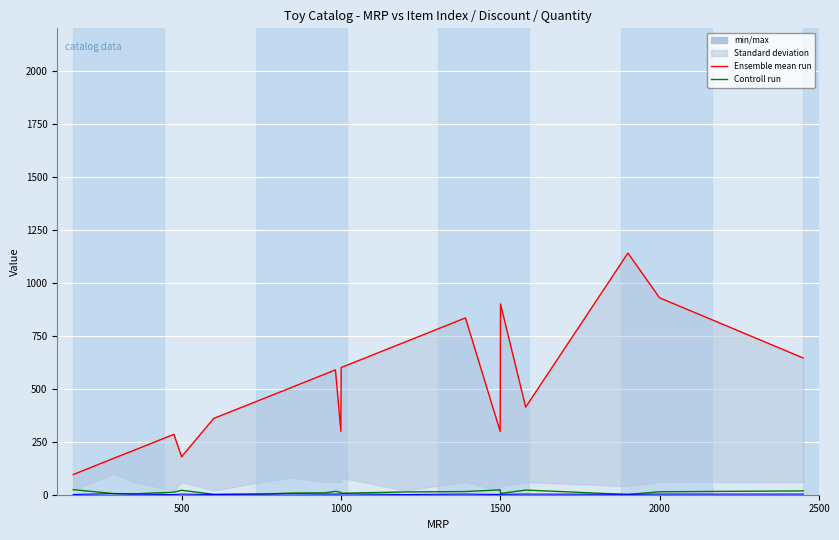

Is the value of # at 17 greater than the value of Quantity at 9?

No